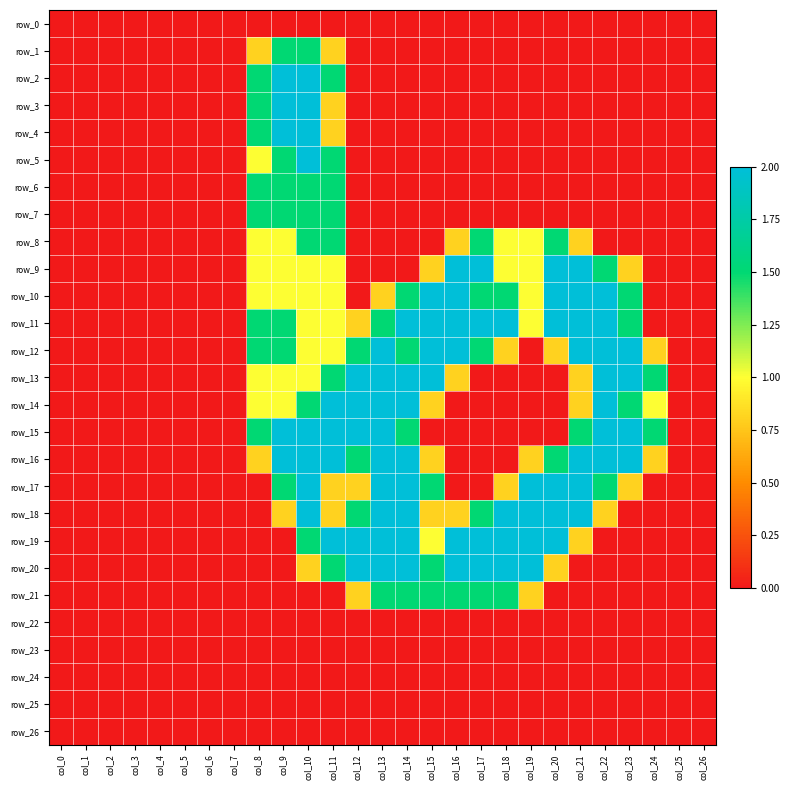

At which label does row_7 reach its peak?

col_8